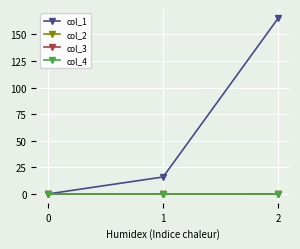

Does the chart have visible grid lines?

Yes